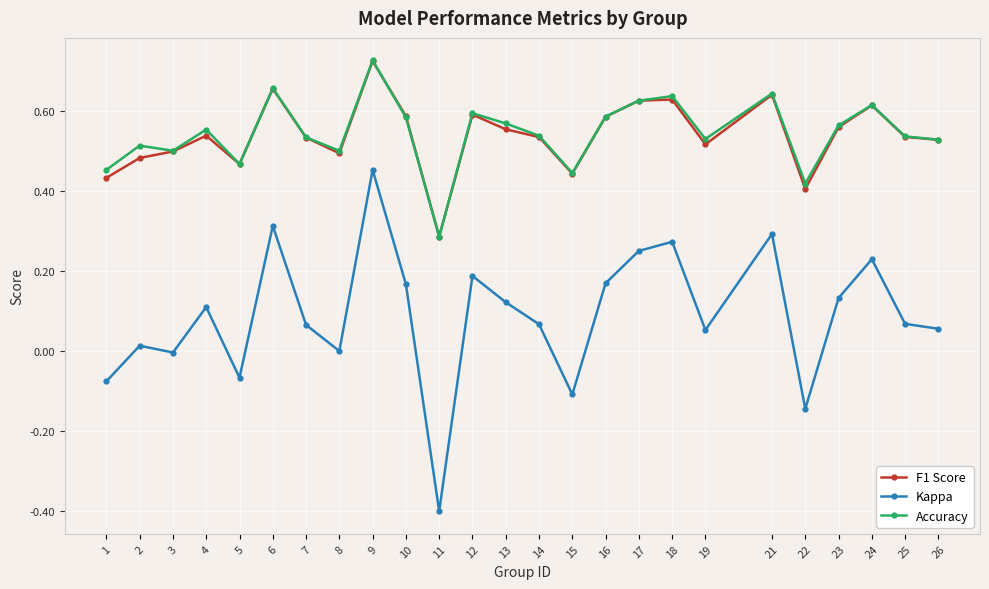

Which series has the widest spread of values?

Kappa